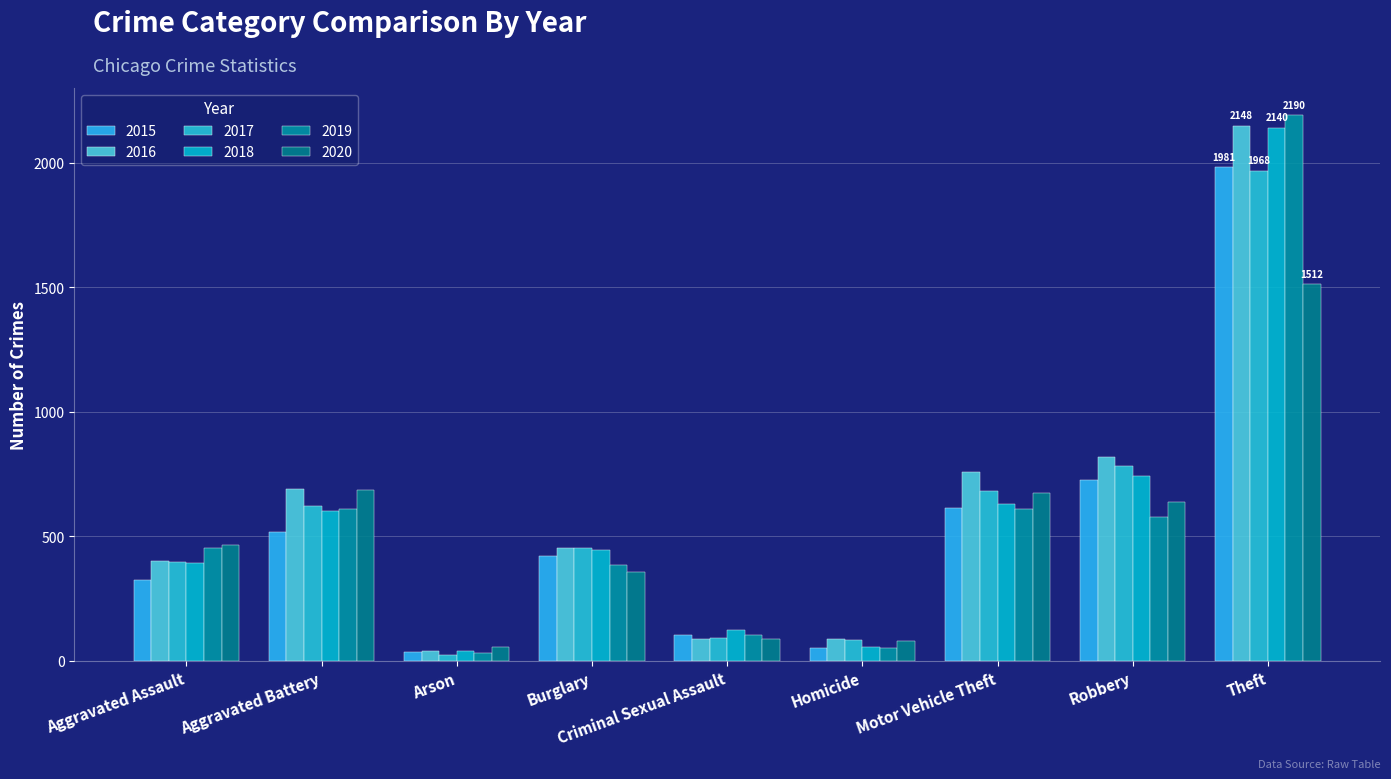

What are all the series names shown in the legend?

2015, 2016, 2017, 2018, 2019, 2020